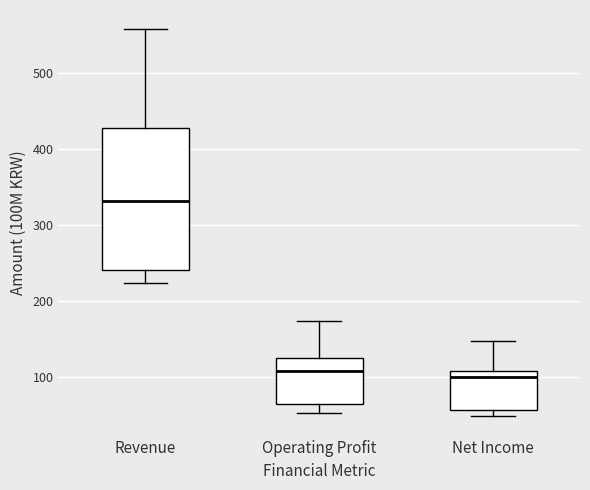

Reading left to right, read every box against the y-axis: the position of its median line, the range the box covers, and the ends of its whiskers. The values are not printed on the chart, so give them approximately, as read against the axis.

Revenue: median 330, box 240 to 430, whiskers 220 to 560
Operating Profit: median 110, box 60 to 120, whiskers 50 to 170
Net Income: median 100, box 60 to 110, whiskers 50 to 150